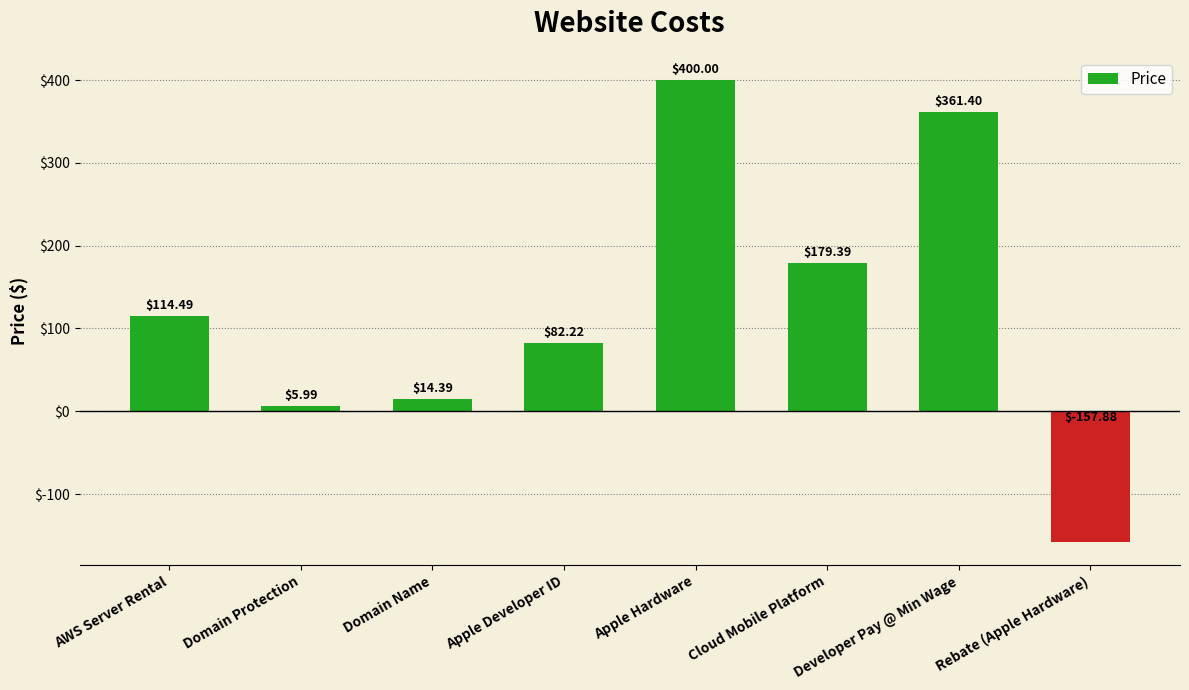

What is the change in value from Cloud Mobile Platform to Rebate (Apple Hardware)?

-337.3